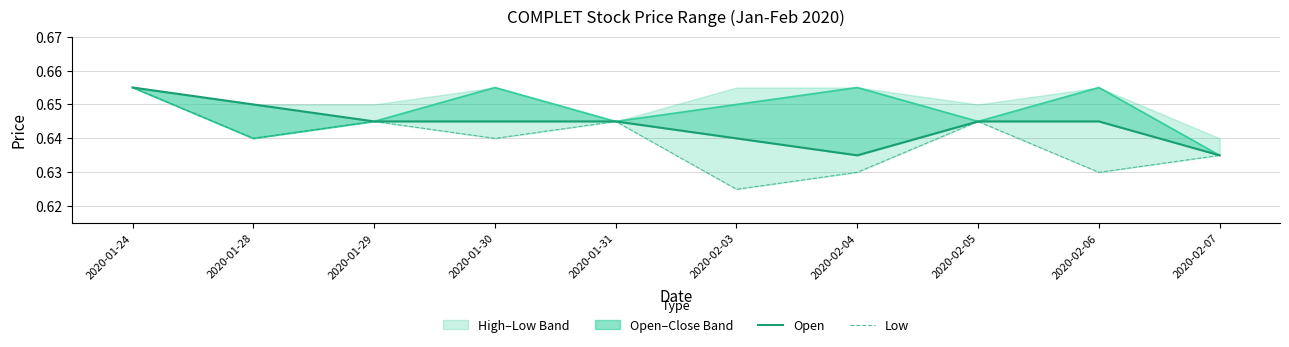

At which category does open reach its first local valley?

2020-02-04